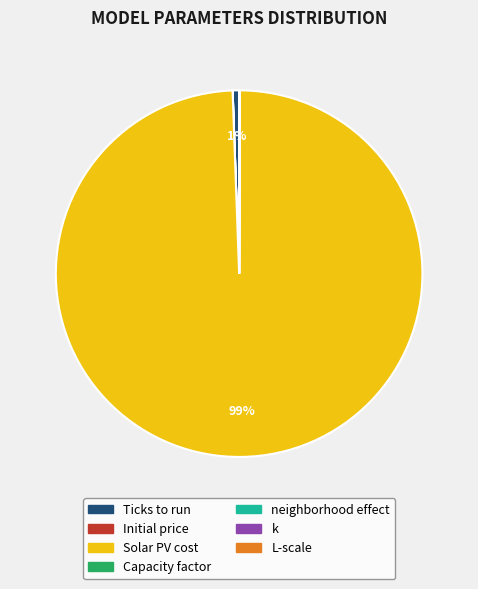

What percentage is the Solar PV cost slice, to the nearest percent?

99%